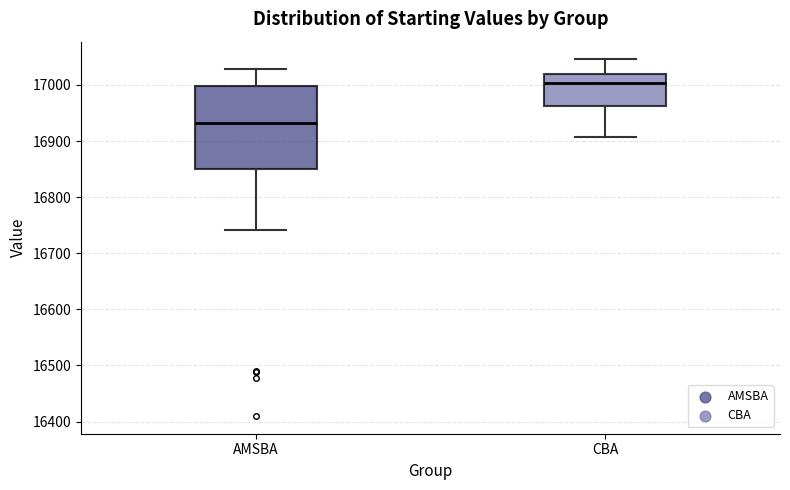

Where is the lower edge of the box for AMSBA on the y-axis? The values are not printed on the chart, so give them approximately, as read against the axis.

16850